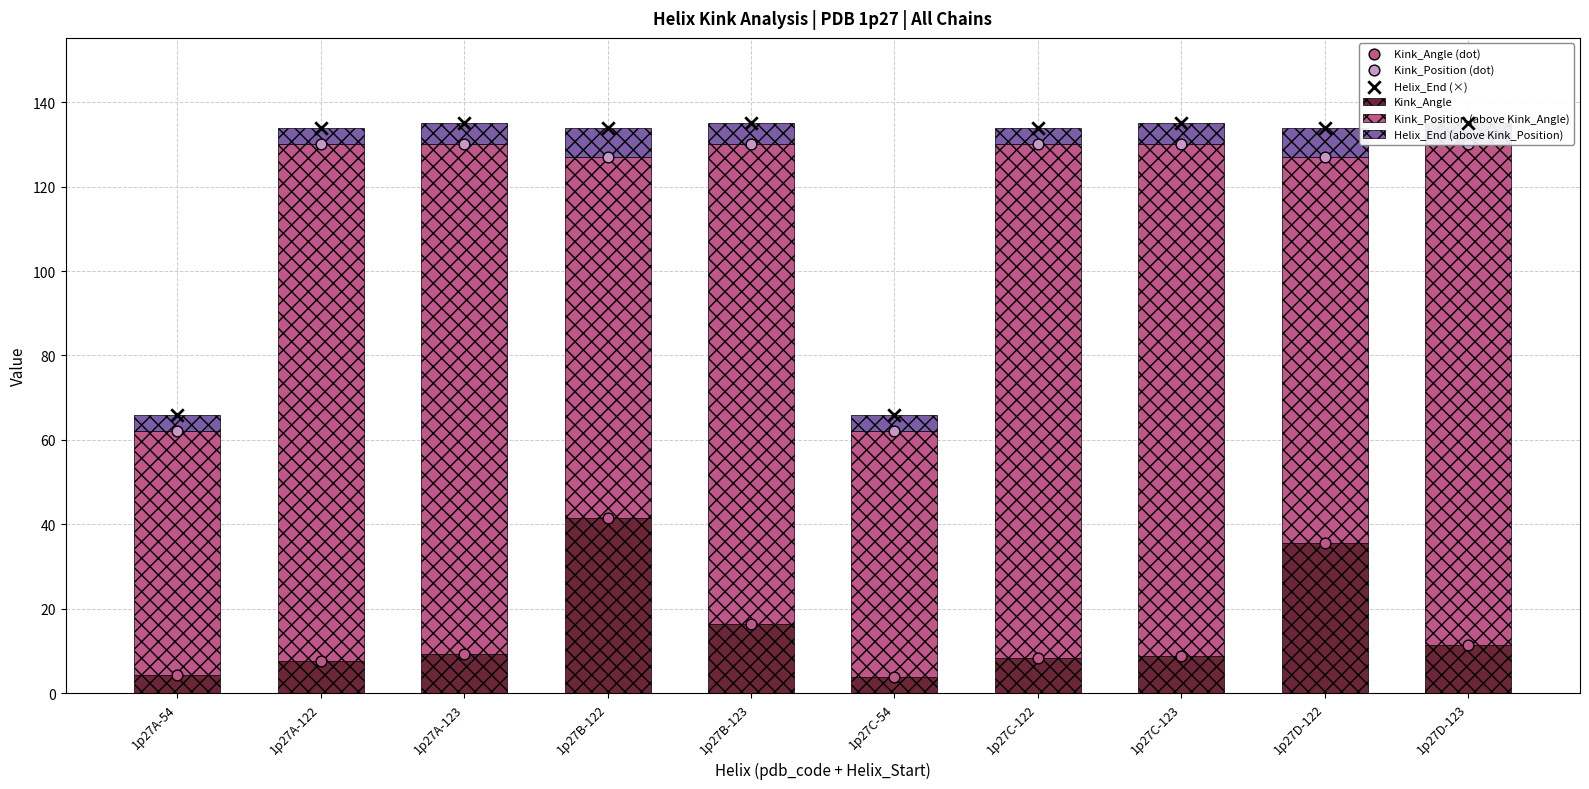

Which series has the largest total across all categories?

Helix_End (×)